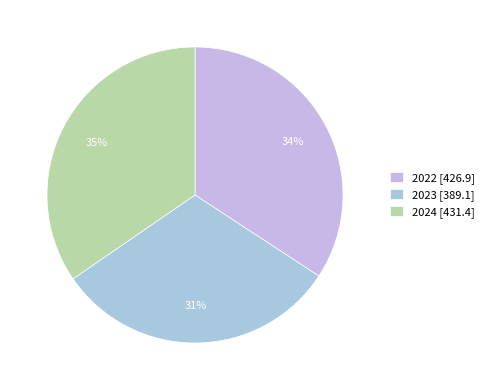

To the nearest percent, what percentage of the pie is 2022?

34%